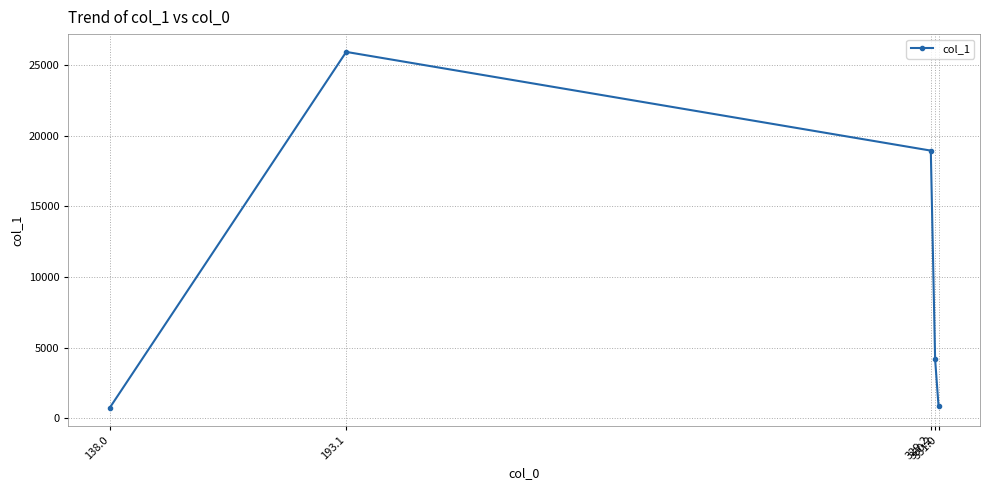

How many interior local peaks (higher than both neighbors) does the data have?

1